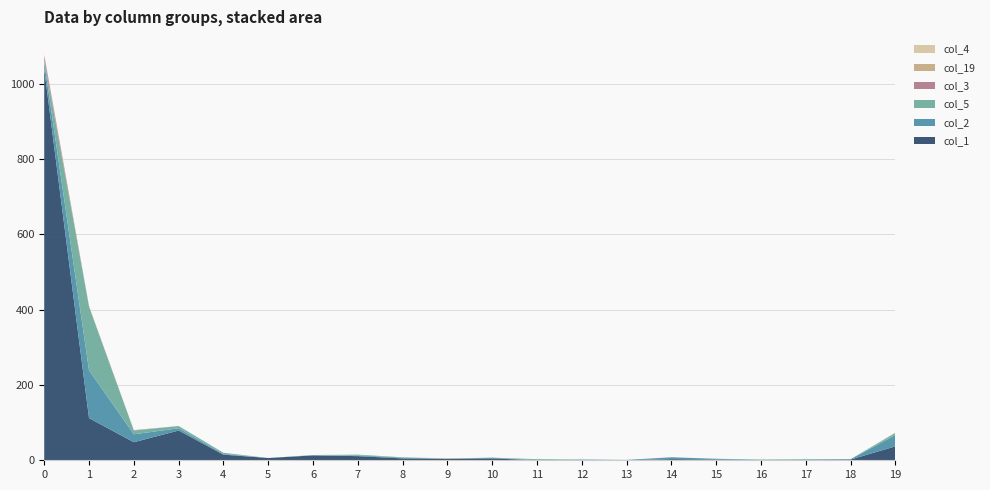

Reading left to right, list all the values displayed in this chart.

col_1: 0=1039	1=112	2=48	3=79	4=15	5=6	6=13	7=11	8=5	9=4	10=5	11=0	12=0	13=0	14=3	15=2	16=0	17=1	18=2	19=37
col_2: 0=19	1=127	2=21	3=6	4=2	5=0	6=0	7=2	8=2	9=0	10=2	11=0	12=2	13=1	14=5	15=2	16=1	17=1	18=1	19=30
col_5: 0=5	1=169	2=10	3=6	4=3	5=0	6=1	7=2	8=1	9=0	10=0	11=3	12=0	13=0	14=0	15=0	16=1	17=1	18=0	19=6
col_3: 0=12	1=1	2=1	3=0	4=0	5=0	6=0	7=0	8=0	9=0	10=0	11=0	12=0	13=0	14=0	15=0	16=0	17=0	18=0	19=0
col_19: 0=2	1=0	2=0	3=0	4=0	5=0	6=0	7=0	8=0	9=1	10=0	11=0	12=0	13=0	14=0	15=0	16=0	17=0	18=0	19=0
col_4: 0=1	1=1	2=0	3=0	4=0	5=0	6=0	7=0	8=0	9=0	10=0	11=0	12=0	13=0	14=0	15=0	16=0	17=0	18=0	19=1